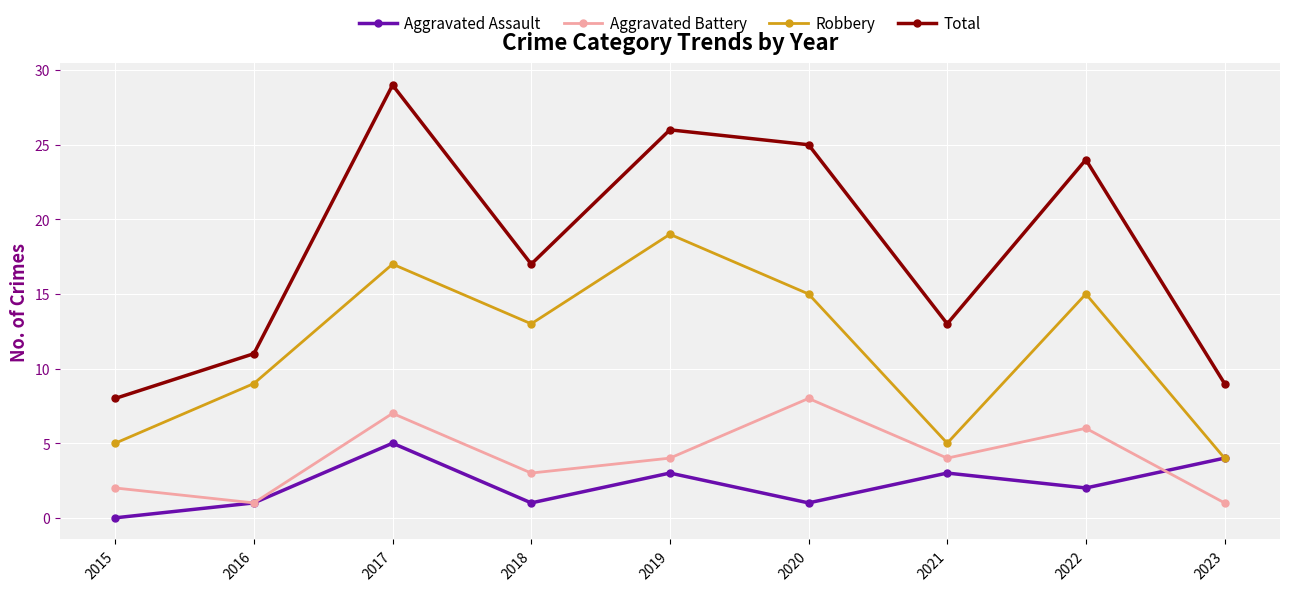

Rank the series by their maximum value, from lowest to highest.

Aggravated Assault, Aggravated Battery, Robbery, Total